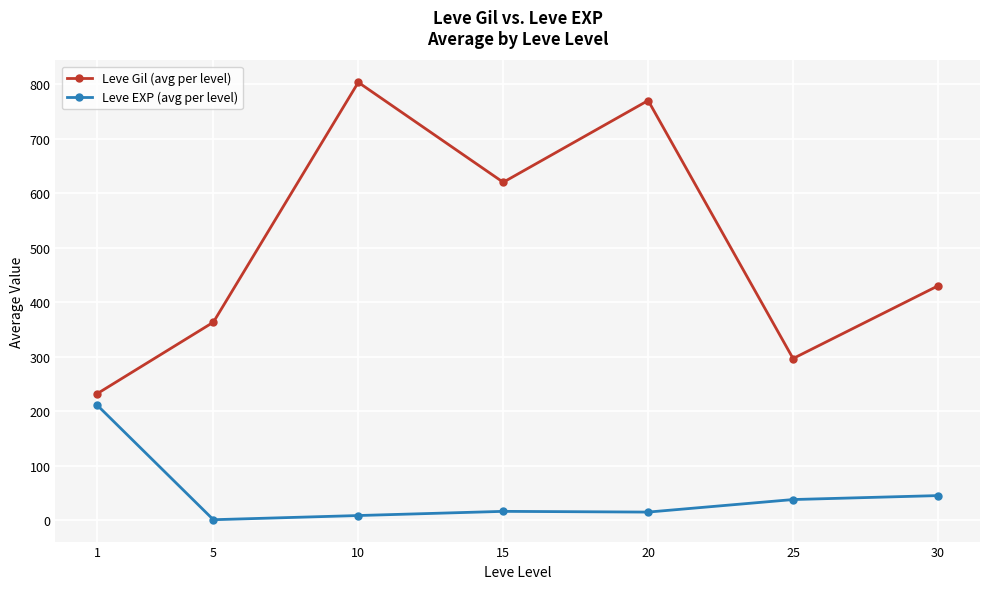

At which category does Leve Gil (avg per level) reach its first local valley?

15